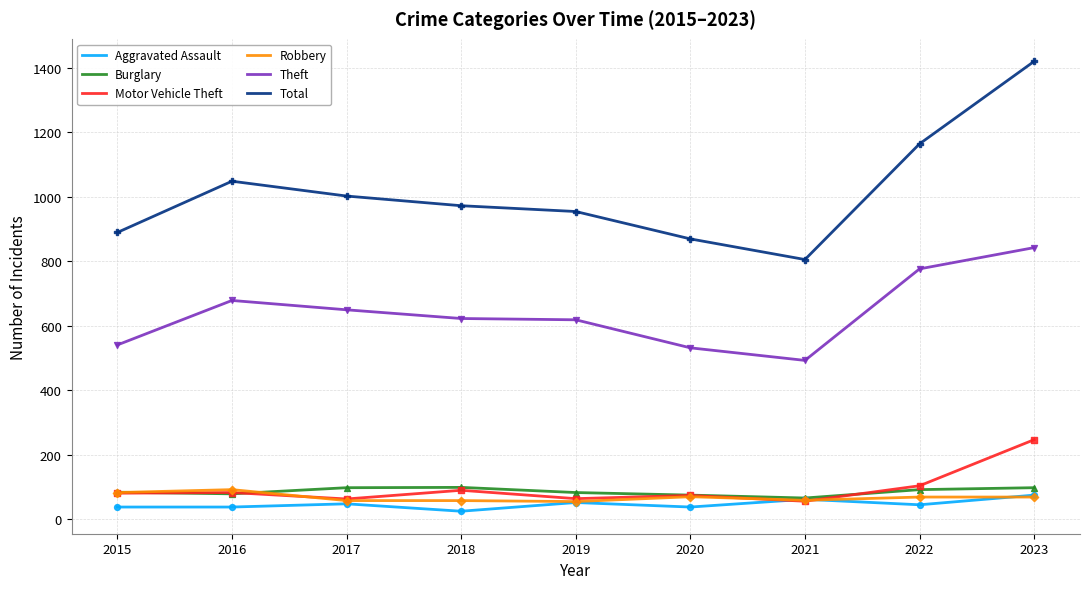

What is the total value across all series at 2023?

2747